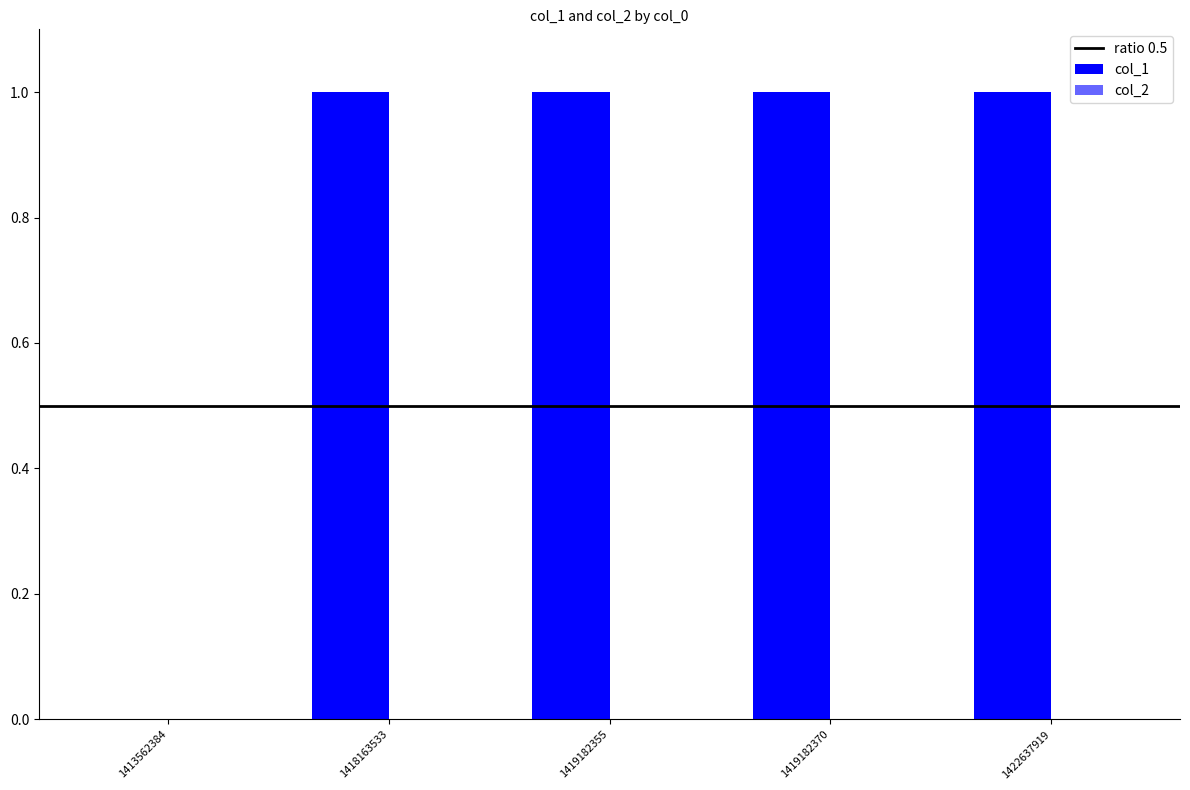

Are the bars horizontal?

No